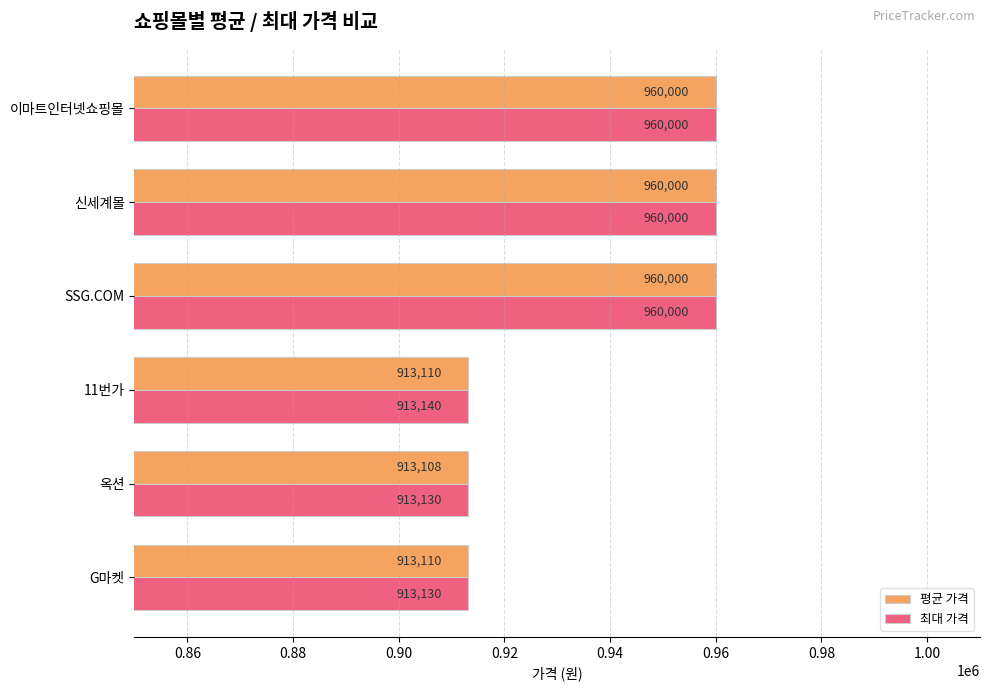

Which series changed the most between 11번가 and SSG.COM?

평균 가격